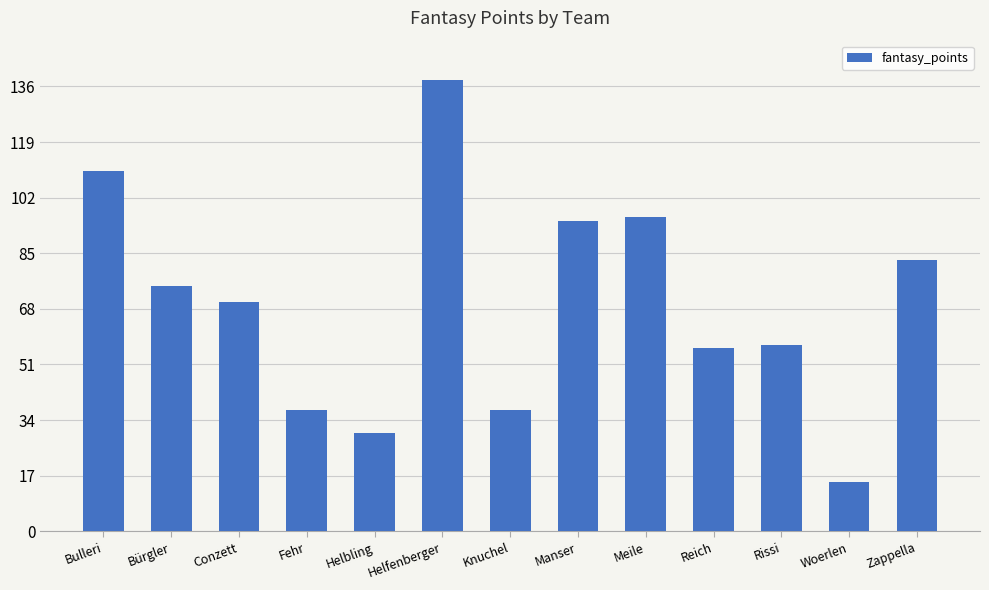

What is the value of the 6th bar from the left?

138